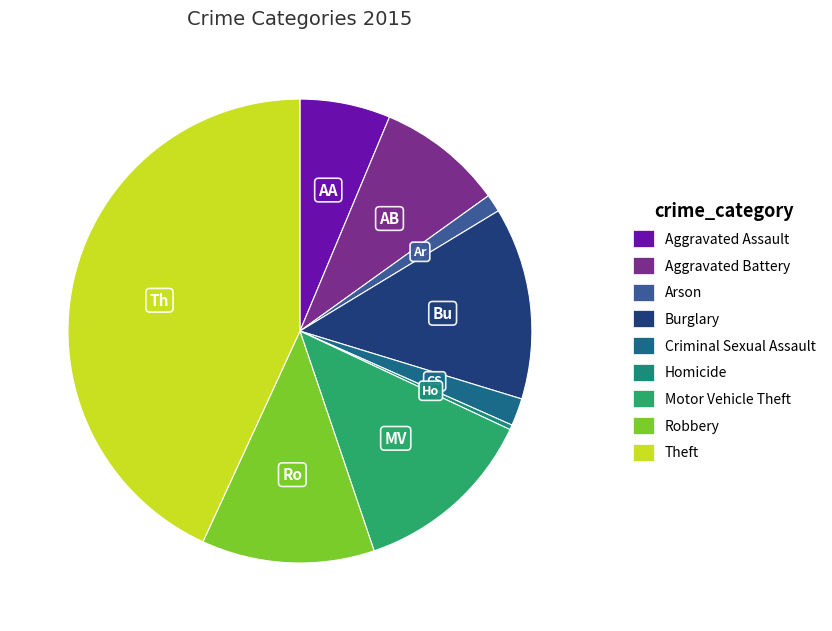

Rank the categories by value from highest to lowest.

Theft, Burglary, Motor Vehicle Theft, Robbery, Aggravated Battery, Aggravated Assault, Criminal Sexual Assault, Arson, Homicide